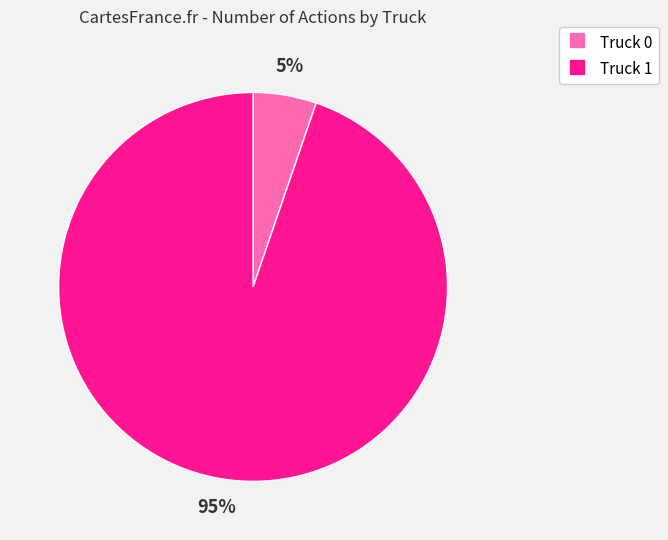

True or false: Truck 1 accounts for 99% of the total.

False